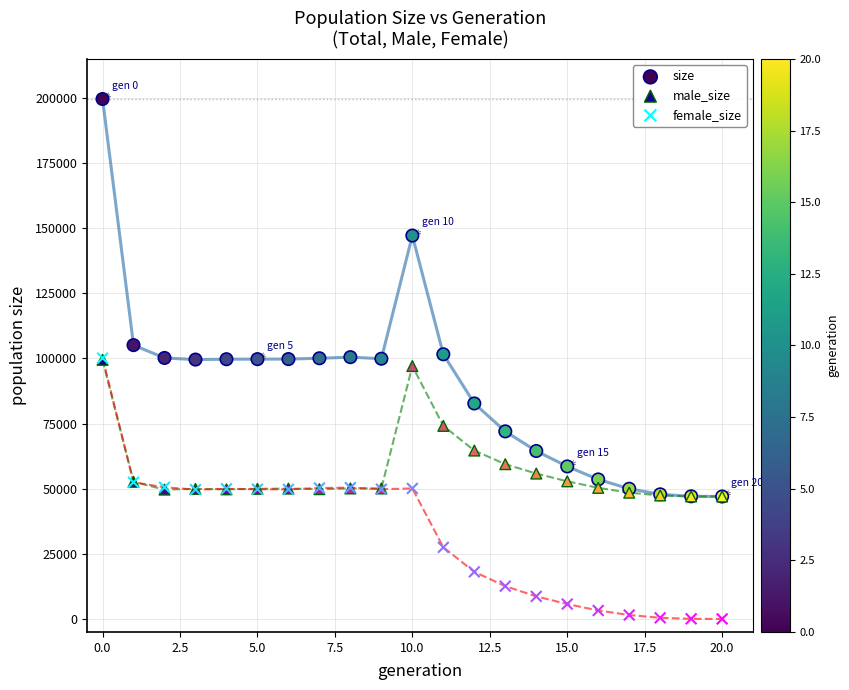

What are all the series names shown in the legend?

size, male_size, female_size